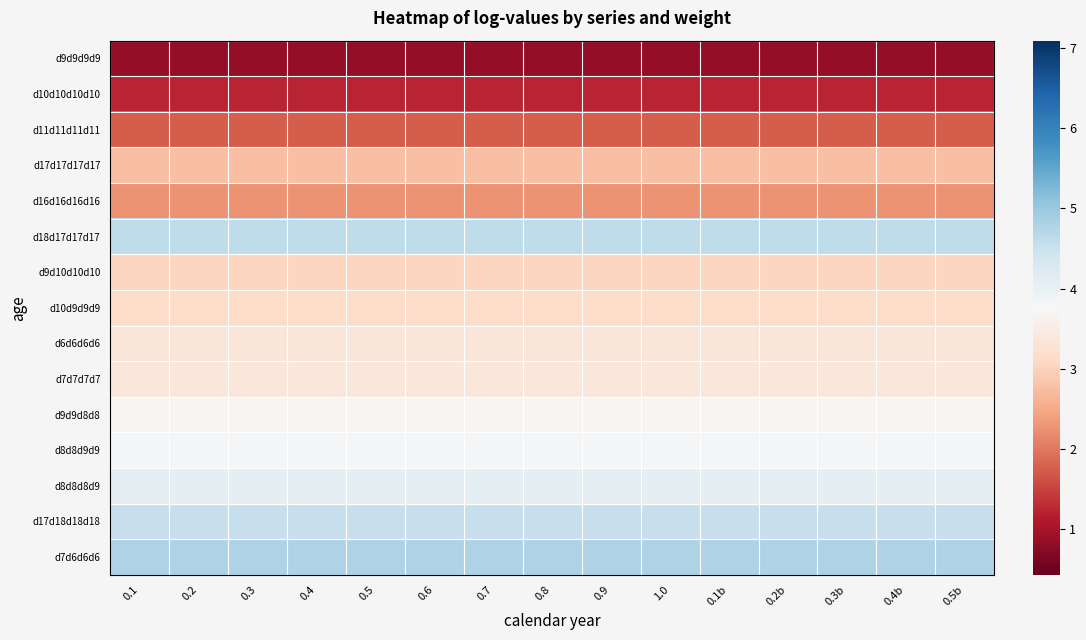

At how many categories does at least one series exceed 0?

15